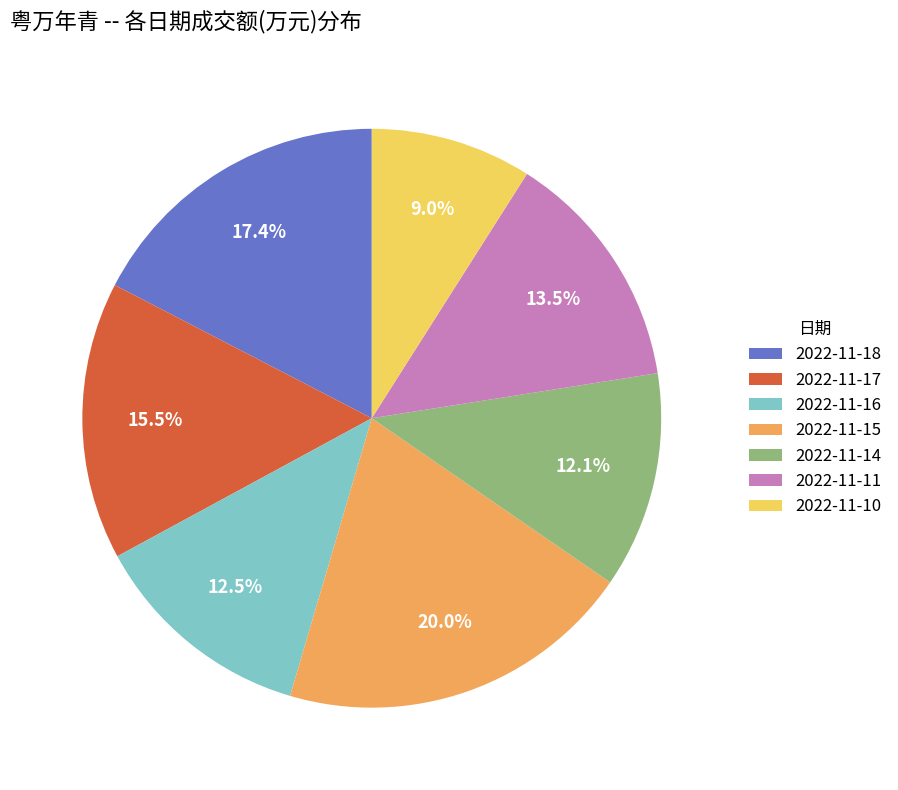

The 2022-11-18 slice represents 6% of the pie. True or false?

False